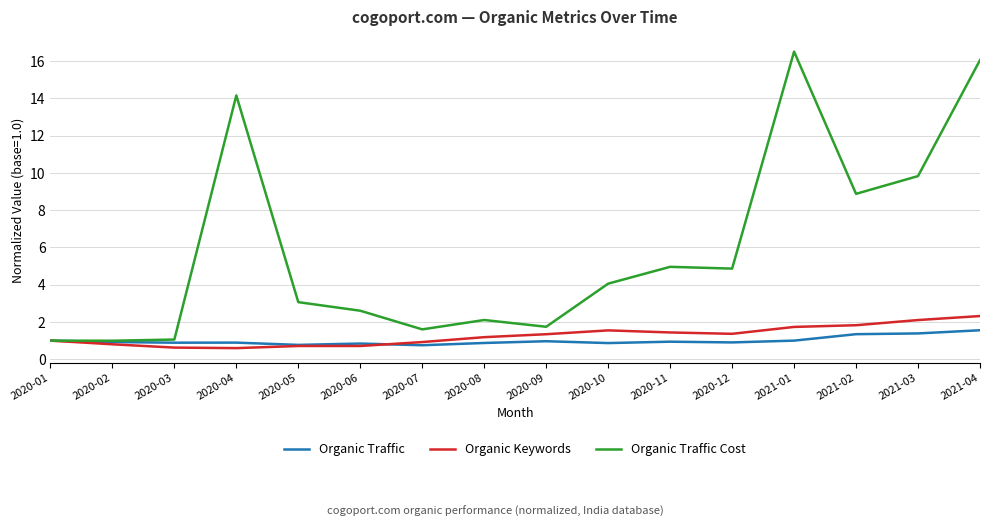

What is the sum of the Organic Traffic Cost values at 2020-03 and 2020-09?

2.8